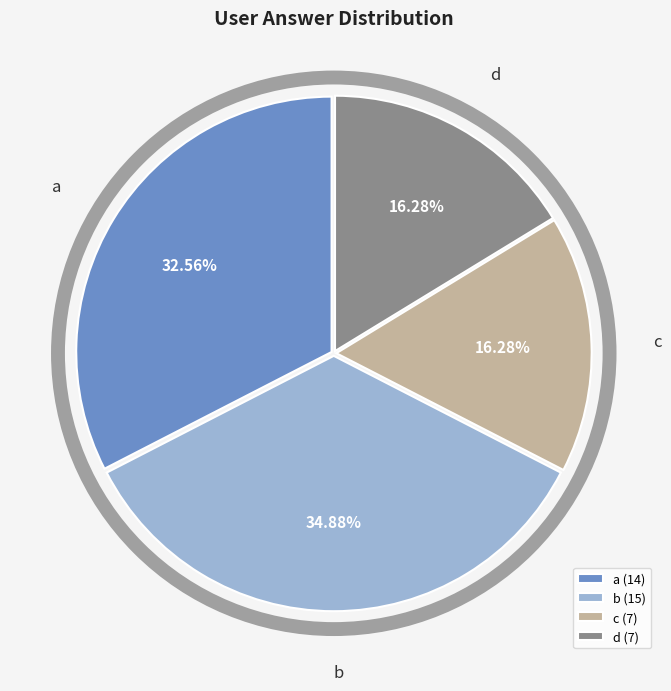

To the nearest percent, what portion does b represent?

35%